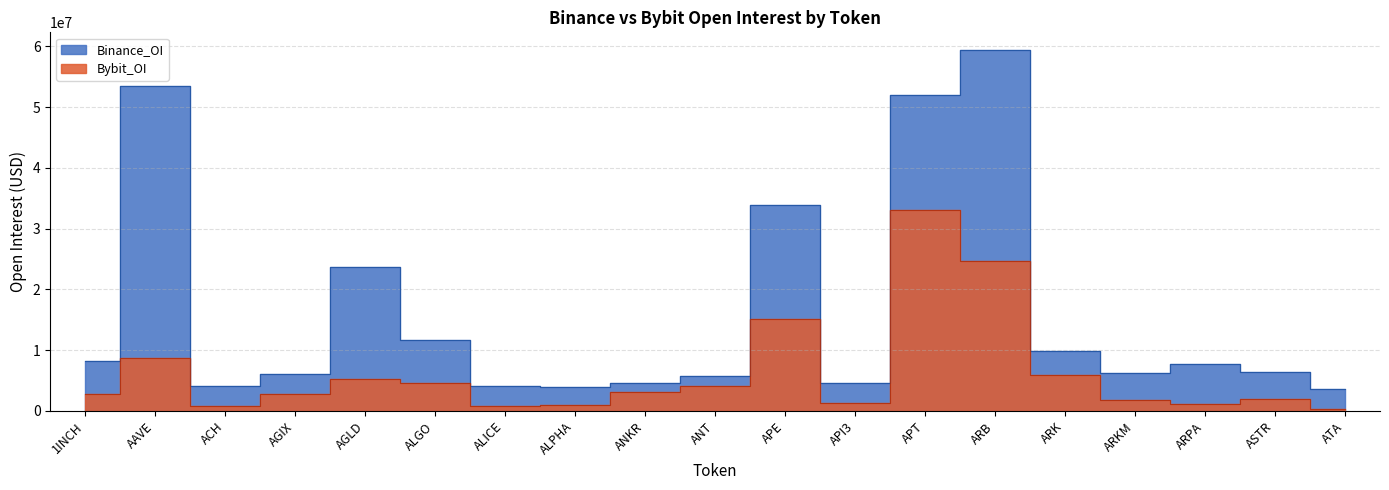

Reading left to right, what are all the values shown in this chart?

Binance_OI: 1INCH=8188711	AAVE=53392472	ACH=4127709	AGIX=6111427	AGLD=23725428	ALGO=11623493	ALICE=4031688	ALPHA=4007506	ANKR=4677452	ANT=5740553	APE=33955780	API3=4520531	APT=52007080	ARB=59318423	ARK=9851407	ARKM=6241751	ARPA=7802456	ASTR=6481416	ATA=3621599
Bybit_OI: 1INCH=2735528	AAVE=8634267	ACH=837088	AGIX=2781490	AGLD=5191702	ALGO=4569311	ALICE=888451	ALPHA=903790	ANKR=3062584	ANT=4158327	APE=15053773	API3=1328550	APT=33011509	ARB=24627005	ARK=5874668	ARKM=1850582	ARPA=1129740	ASTR=2017655	ATA=302258